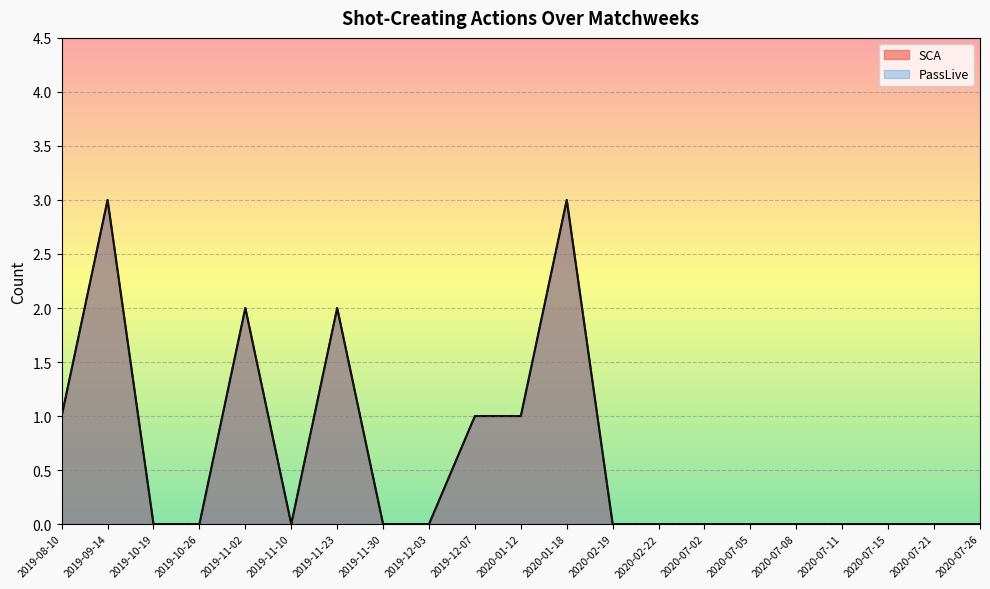

How many values in PassLive are above zero?

7